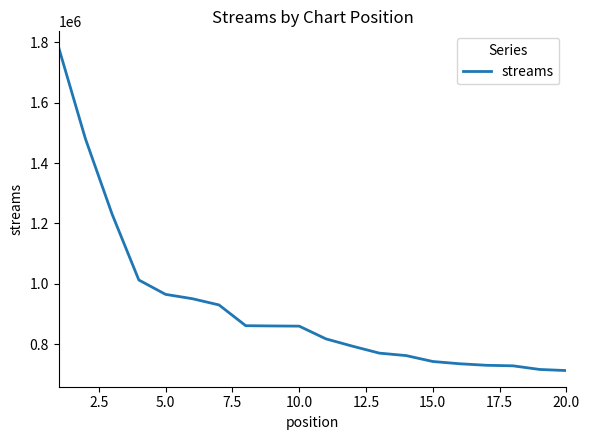

What is the average value?

921913